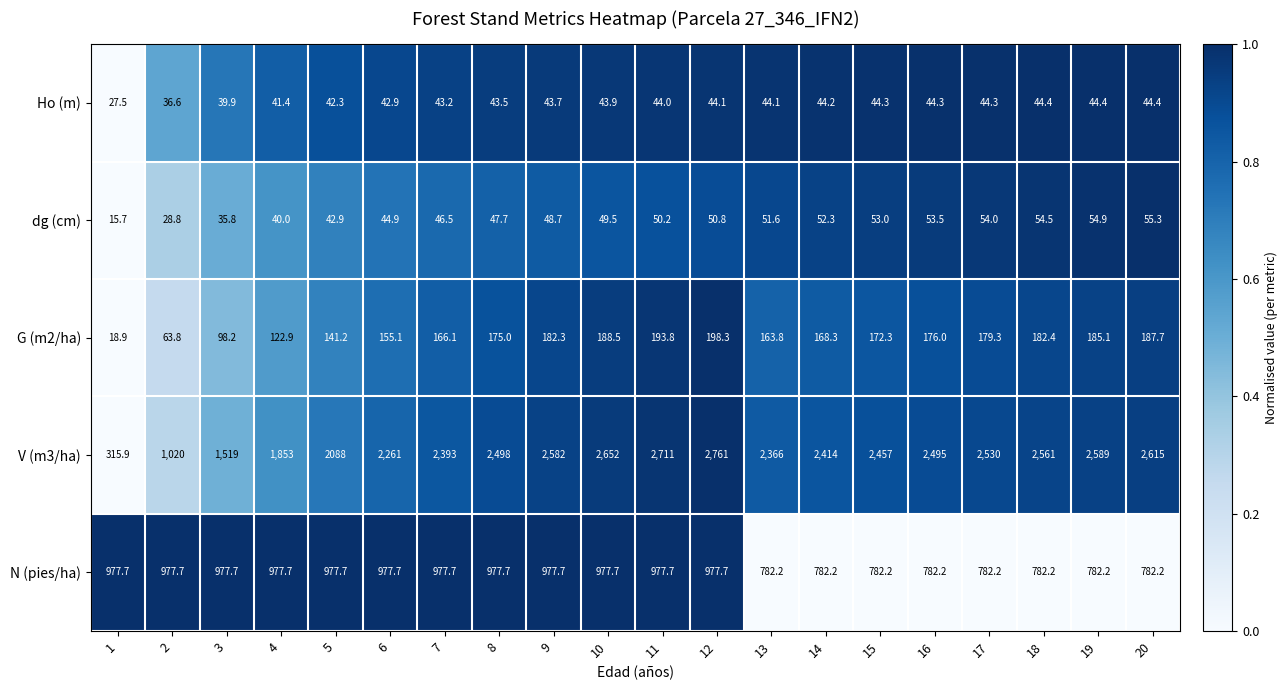

What is the difference between the dg (cm) values at 20 and 17?

1.3